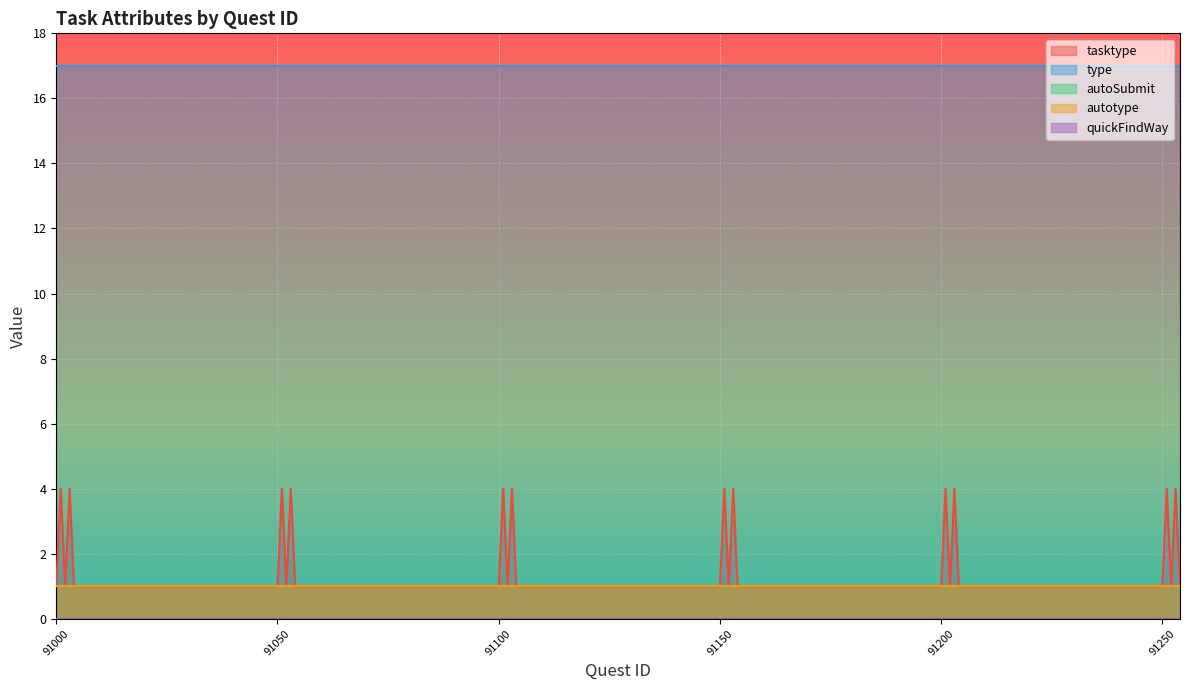

How many data points does each series have?

30